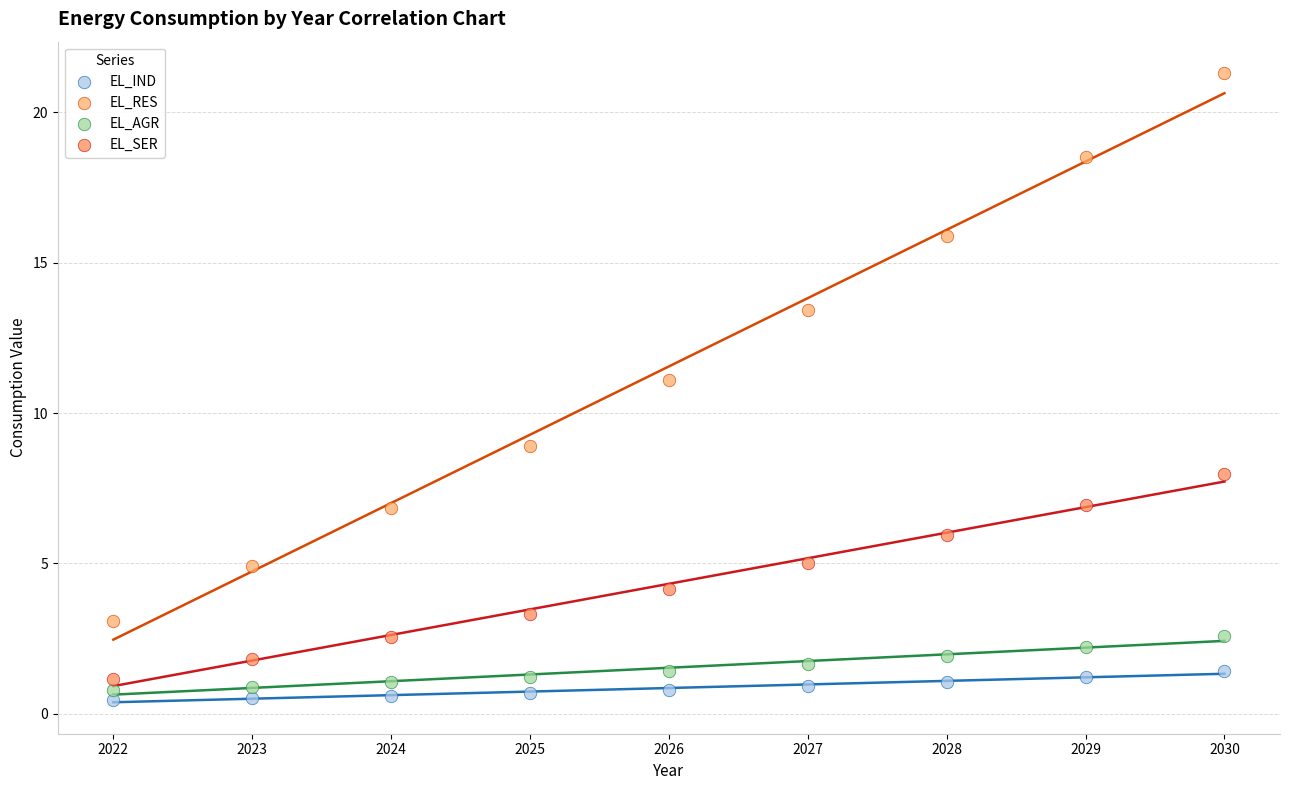

Across all data points, what is the range of X values (max minus min)?

8.0